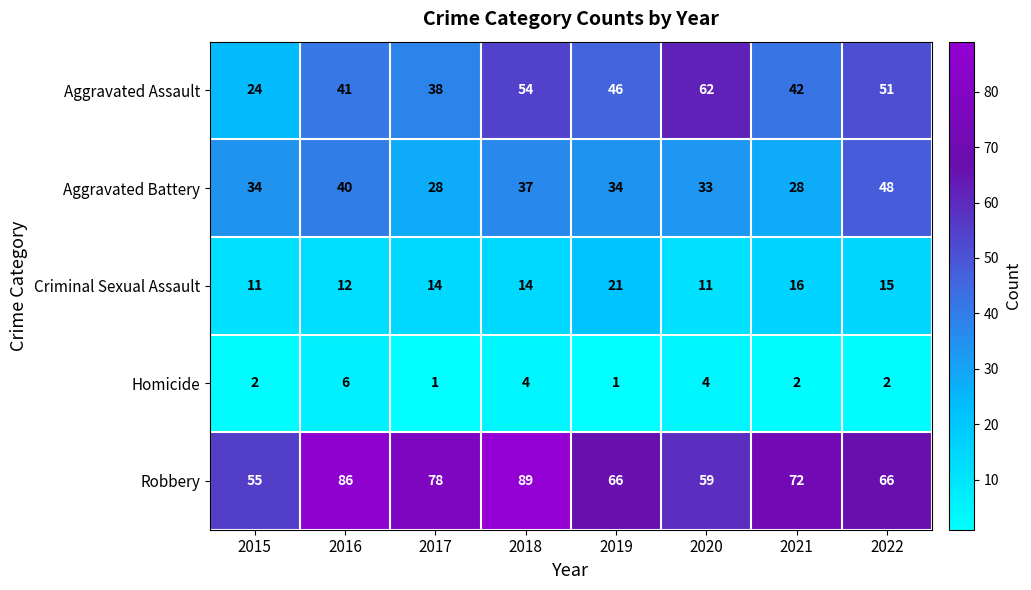

What is the sum of all Criminal Sexual Assault values?

114